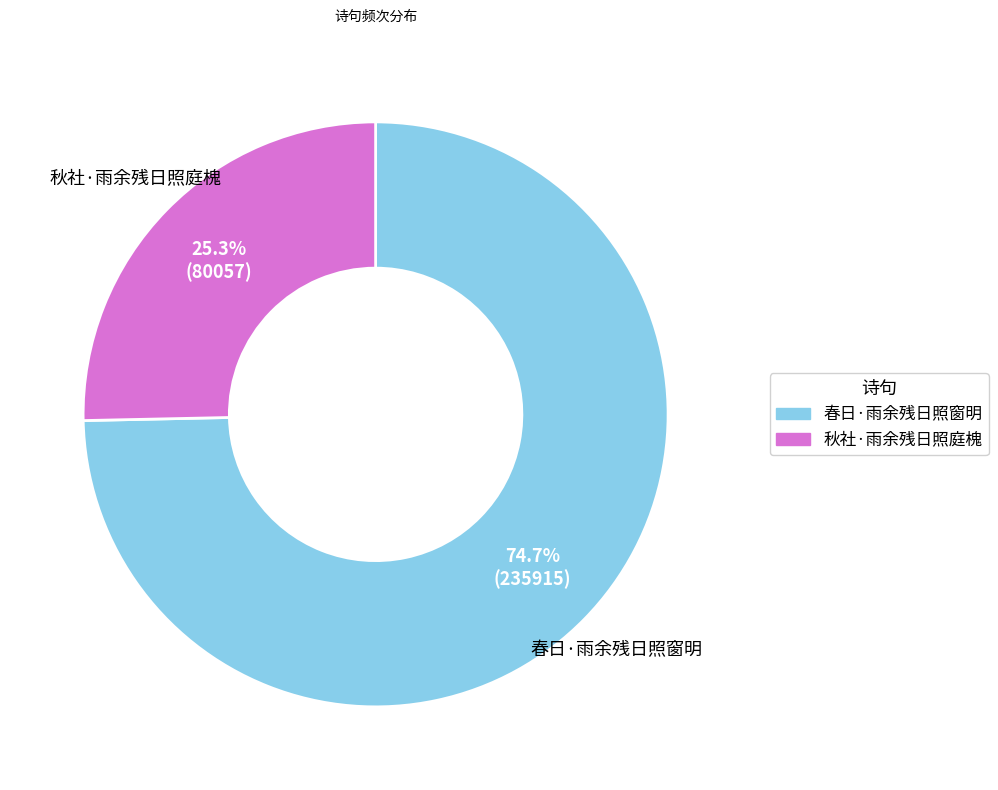

Is it true that 秋社·雨余残日照庭槐 is 25% of the pie?

True